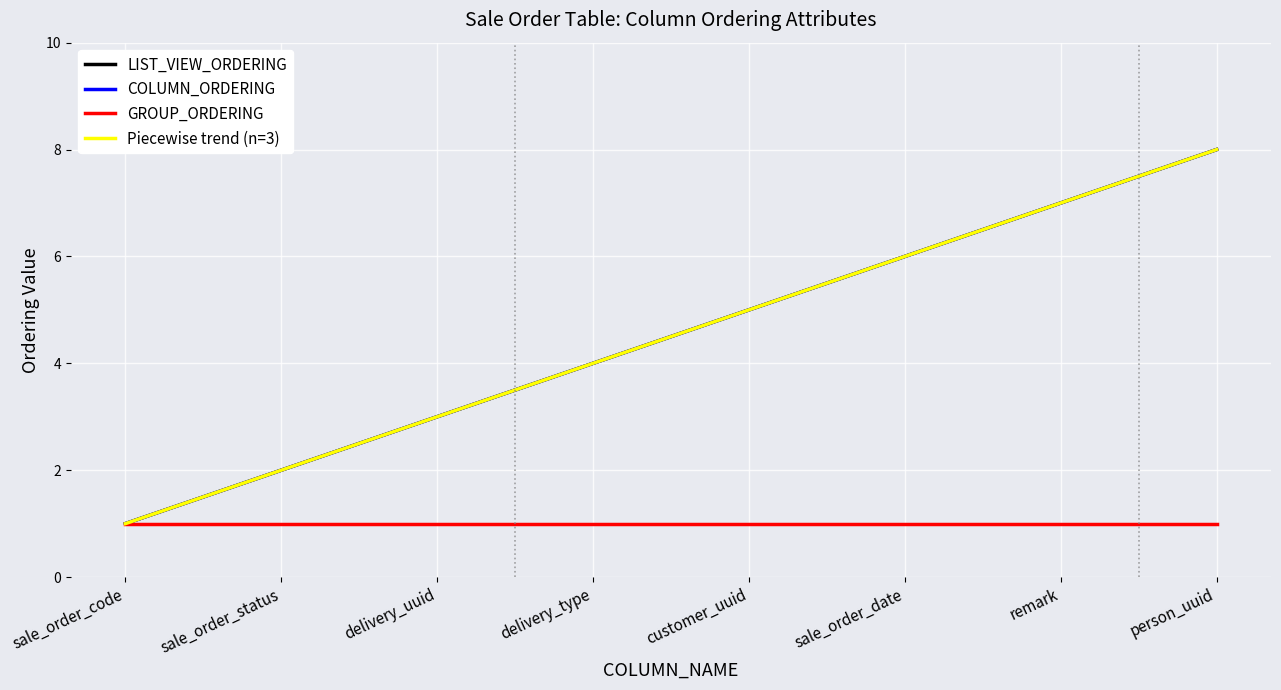

Which series has the widest spread of values?

LIST_VIEW_ORDERING